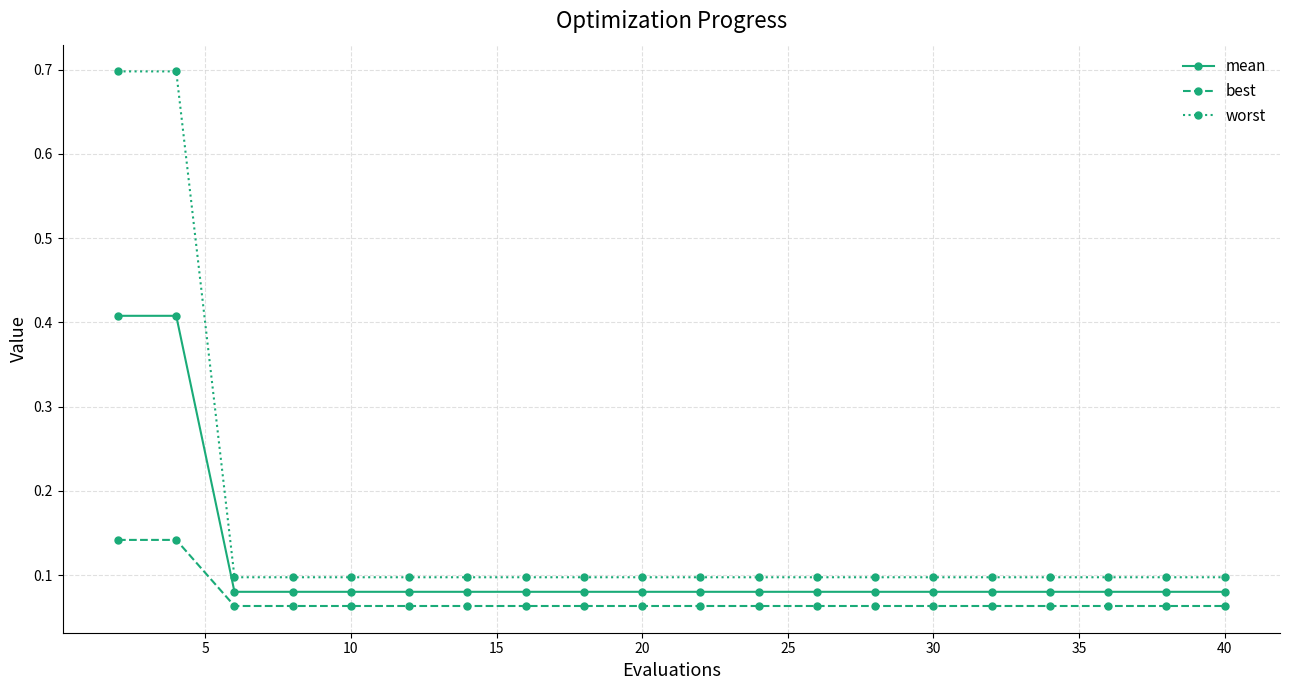

True or false: mean and worst intersect in this chart.

False